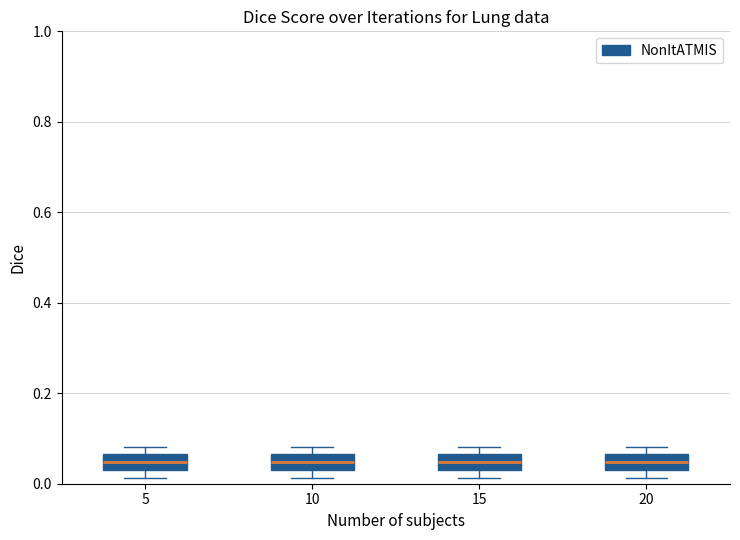

Where is the lower edge of the box at x = 10 on the y-axis? The values are not printed on the chart, so give them approximately, as read against the axis.

0.04